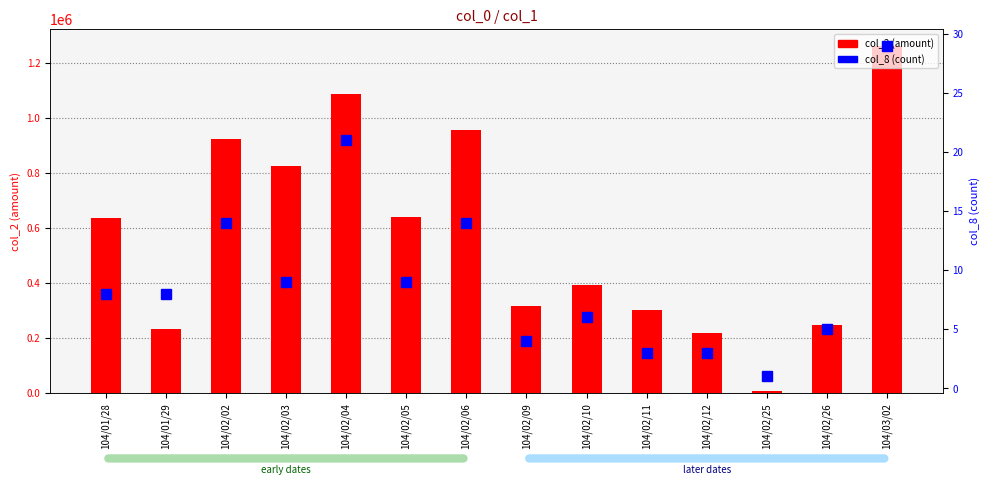

What is the average value of the col_8 (count) series?

10